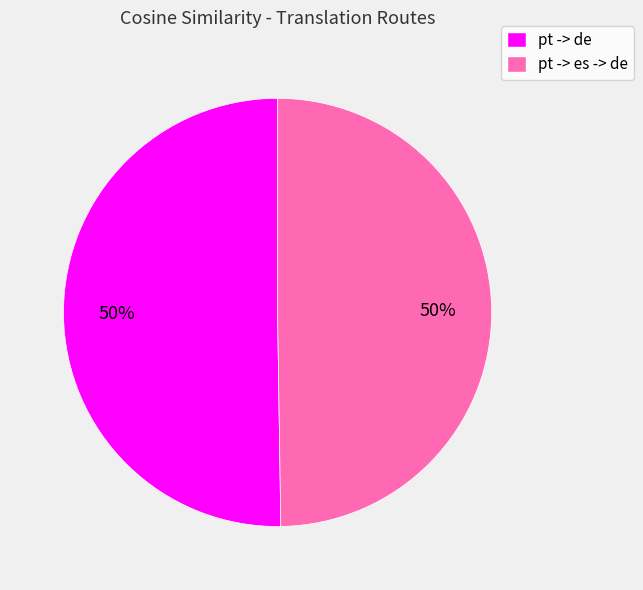

Is the sum of pt -> es -> de and pt -> de greater than half?

Yes